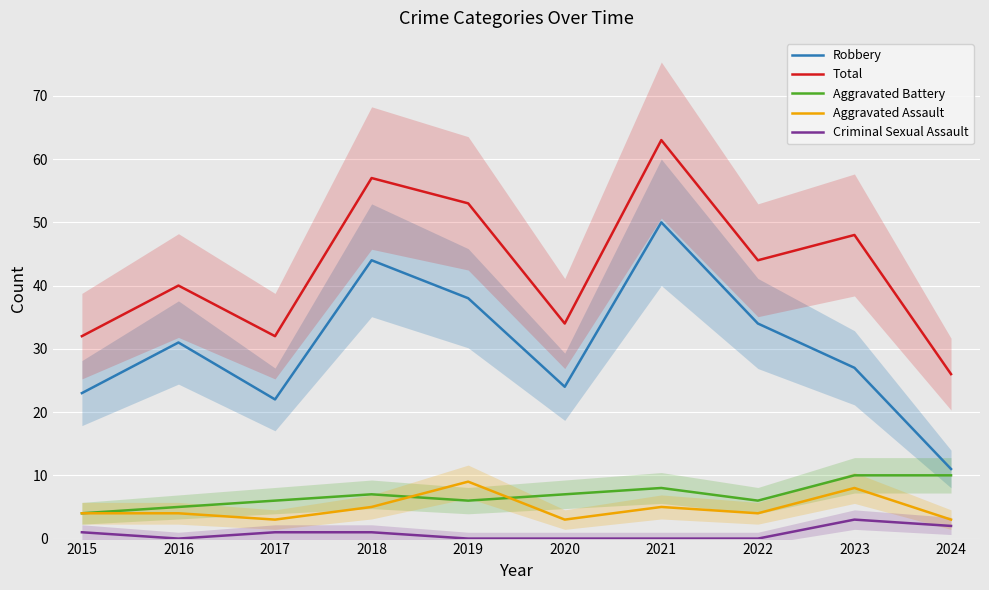

What is the difference between the highest and lowest values at 2020?

34